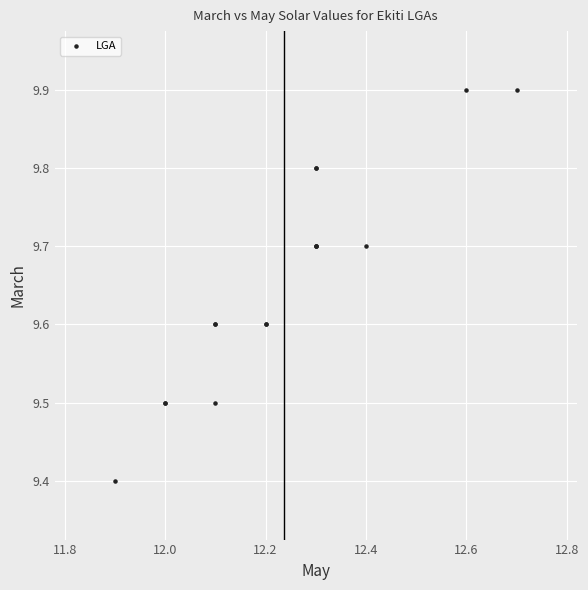

What Y value in the scatter plot is closest to 9?

9.4